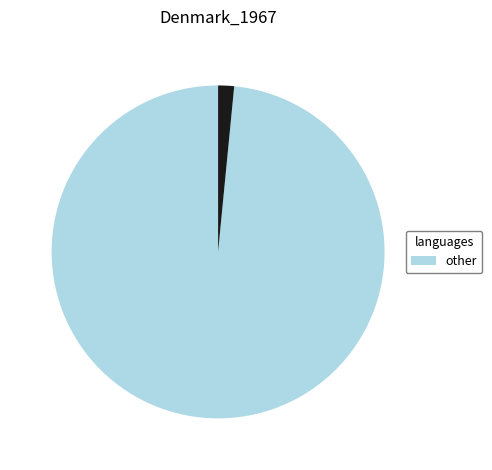

Is there any slice that represents more than half of the pie?

Yes